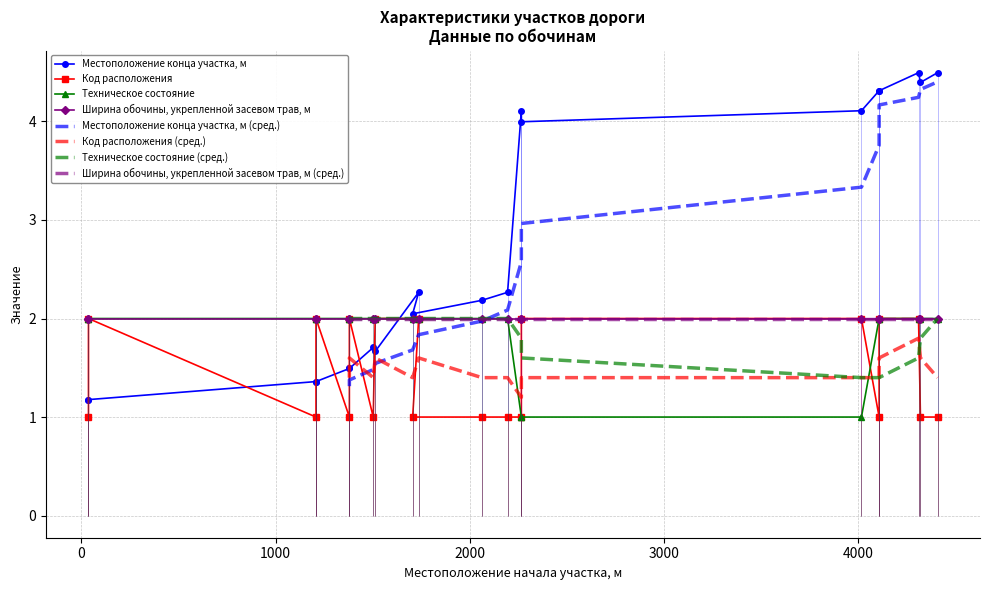

Is it true that Код расположения equals 1.6 at 5000?

False